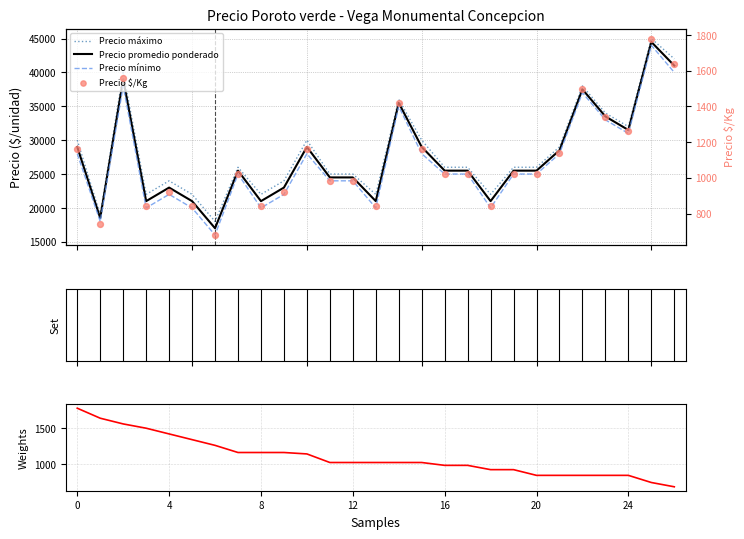

Which series contains the lowest Y value?

Precio $/Kg